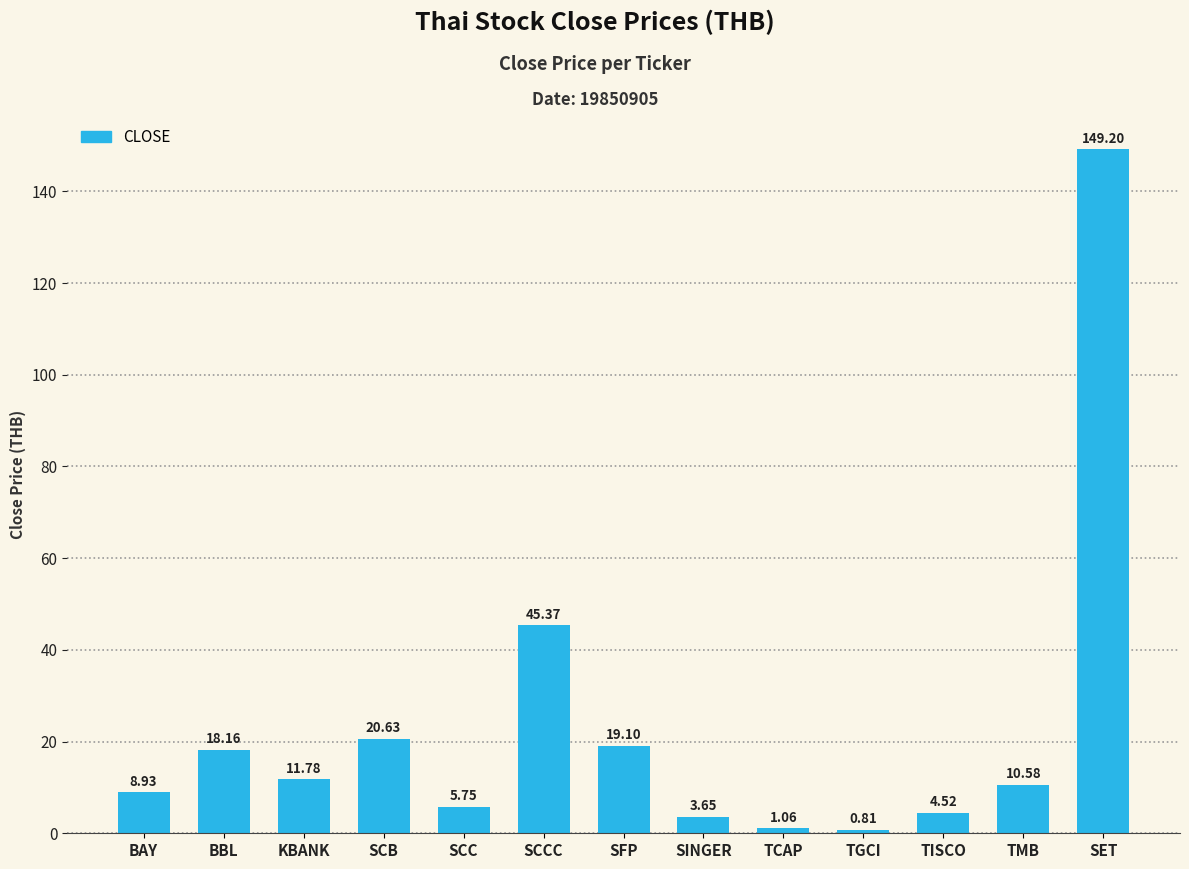

How many bars are there in total?

13